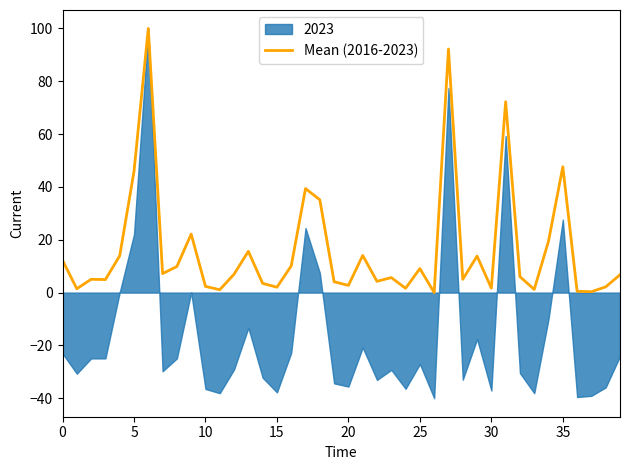

Which label corresponds to the smallest value in the chart?

26